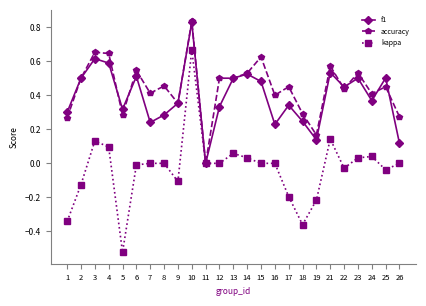

At which category is the sum across all series the highest?

10